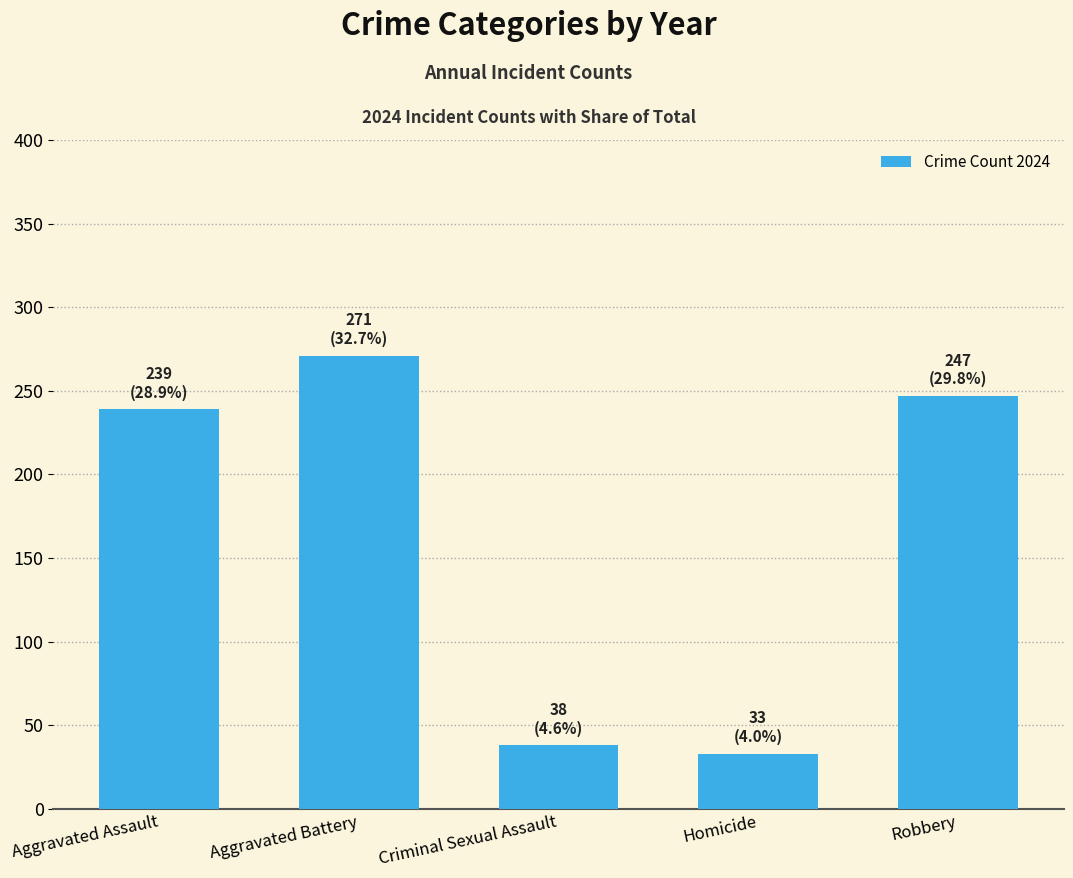

Rank the categories by value from highest to lowest.

Aggravated Battery, Robbery, Aggravated Assault, Criminal Sexual Assault, Homicide